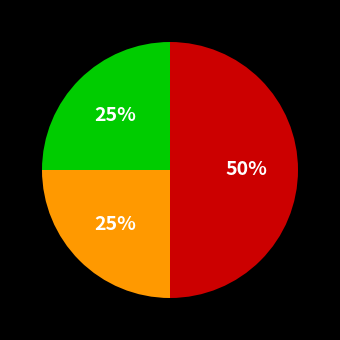

To the nearest percent, what is the difference between the largest and smallest slice percentages?

25%